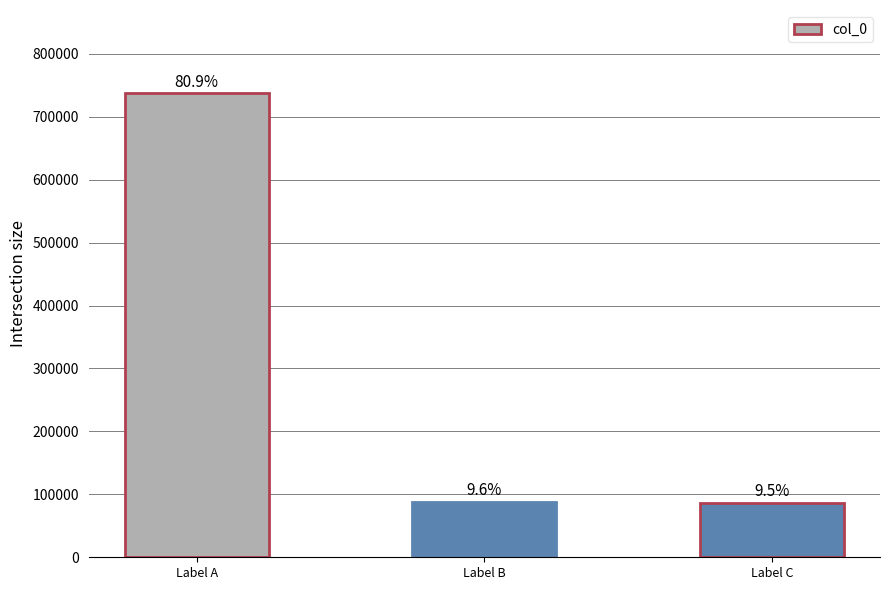

List the labels in order of value, largest first.

Label A, Label B, Label C